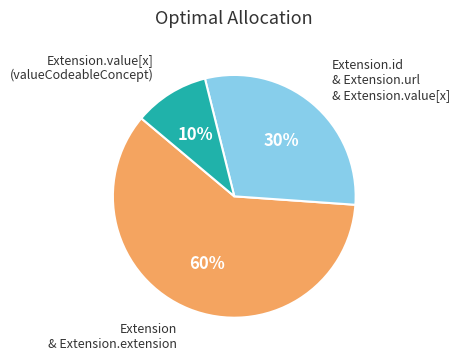

To the nearest percent, what is the difference between the largest and smallest slice percentages?

50%